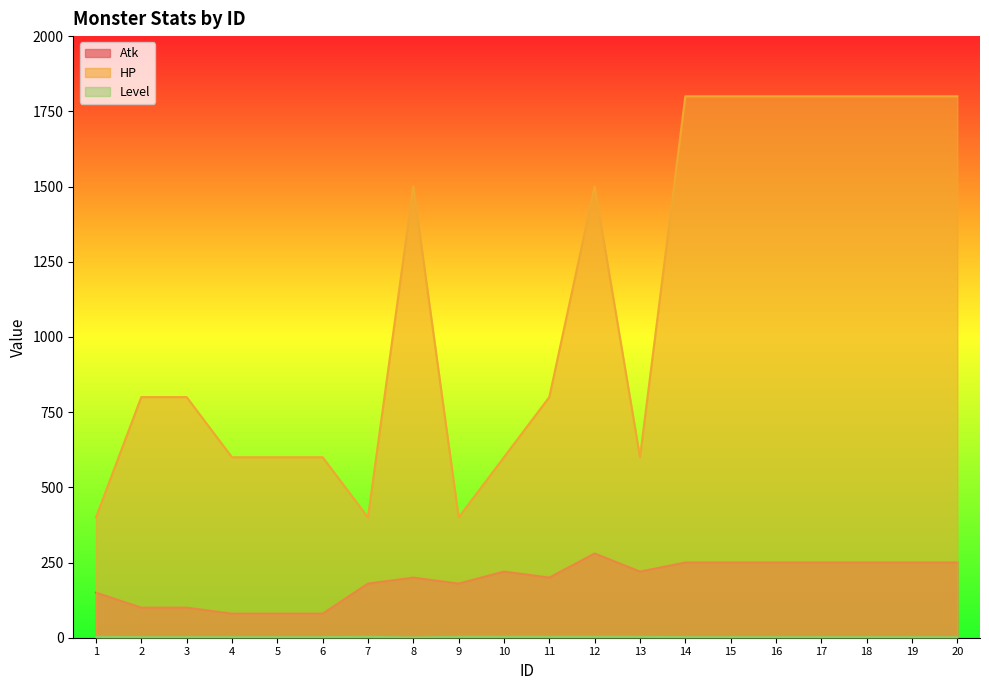

True or false: HP and Atk intersect in this chart.

False